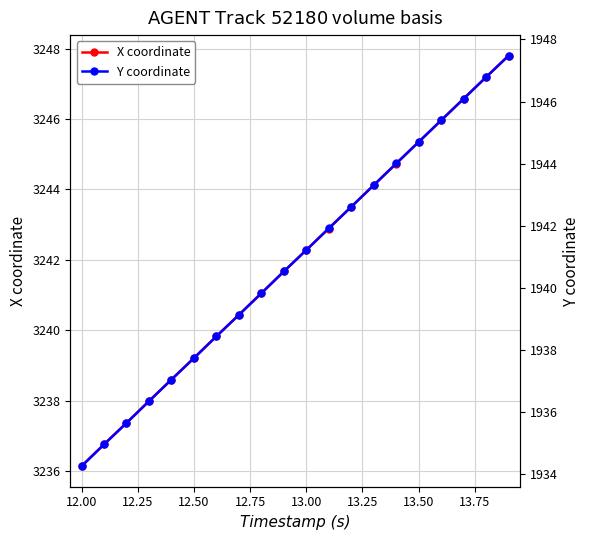

True or false: Y coordinate and X coordinate intersect in this chart.

False